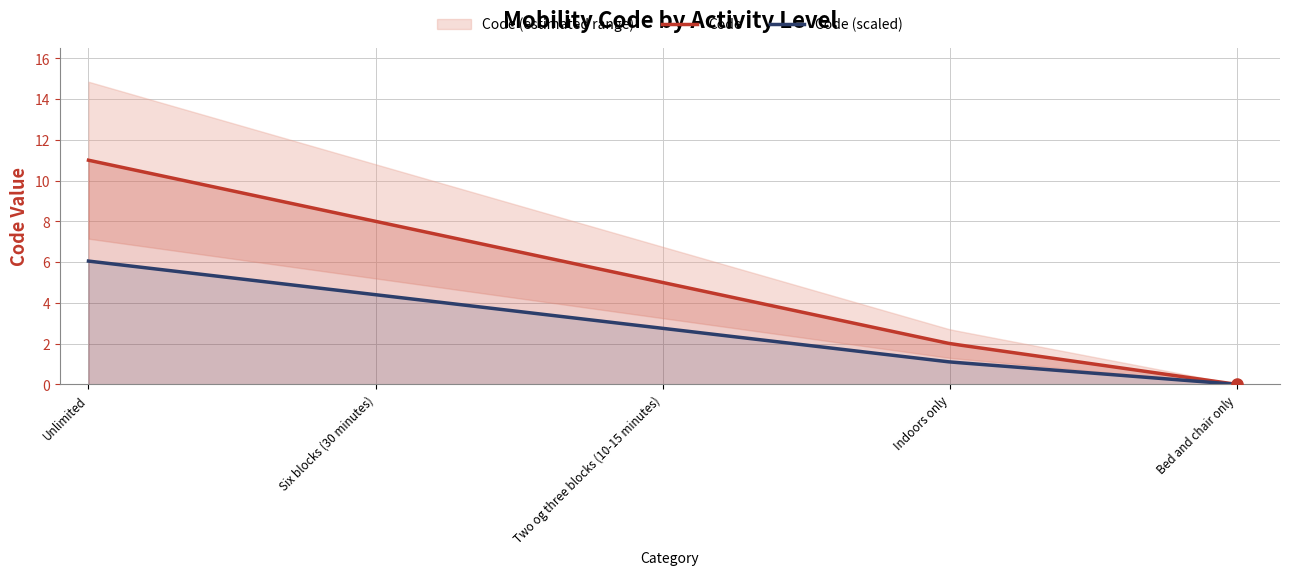

How many lines are shown in the chart?

1